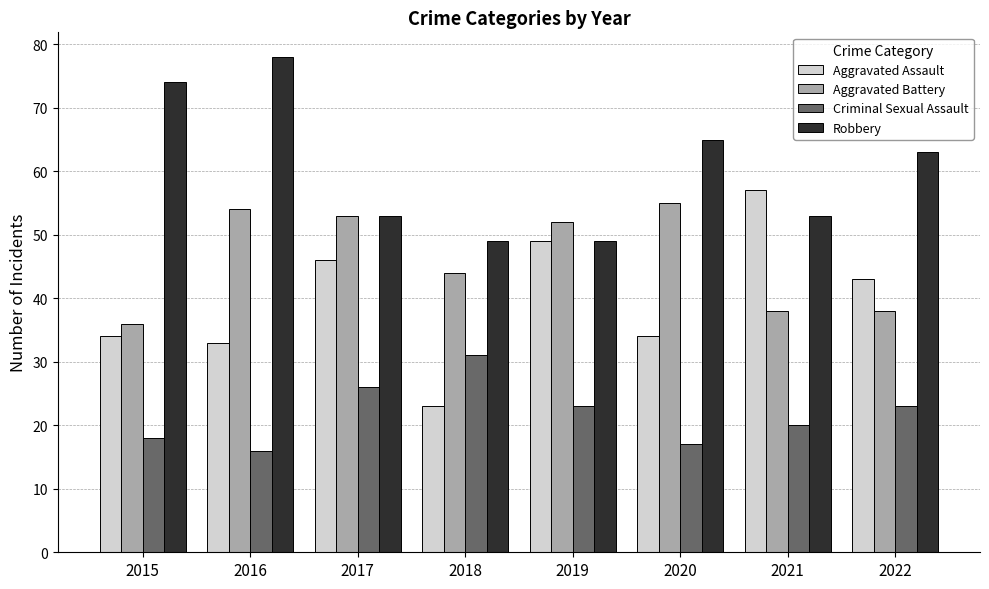

What is the difference between the second highest and minimum values in the Robbery series?

25